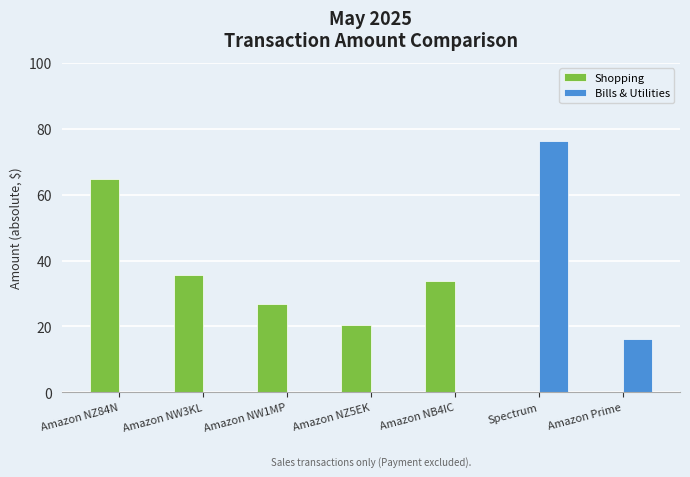

What are all the series names shown in the legend?

Shopping, Bills & Utilities